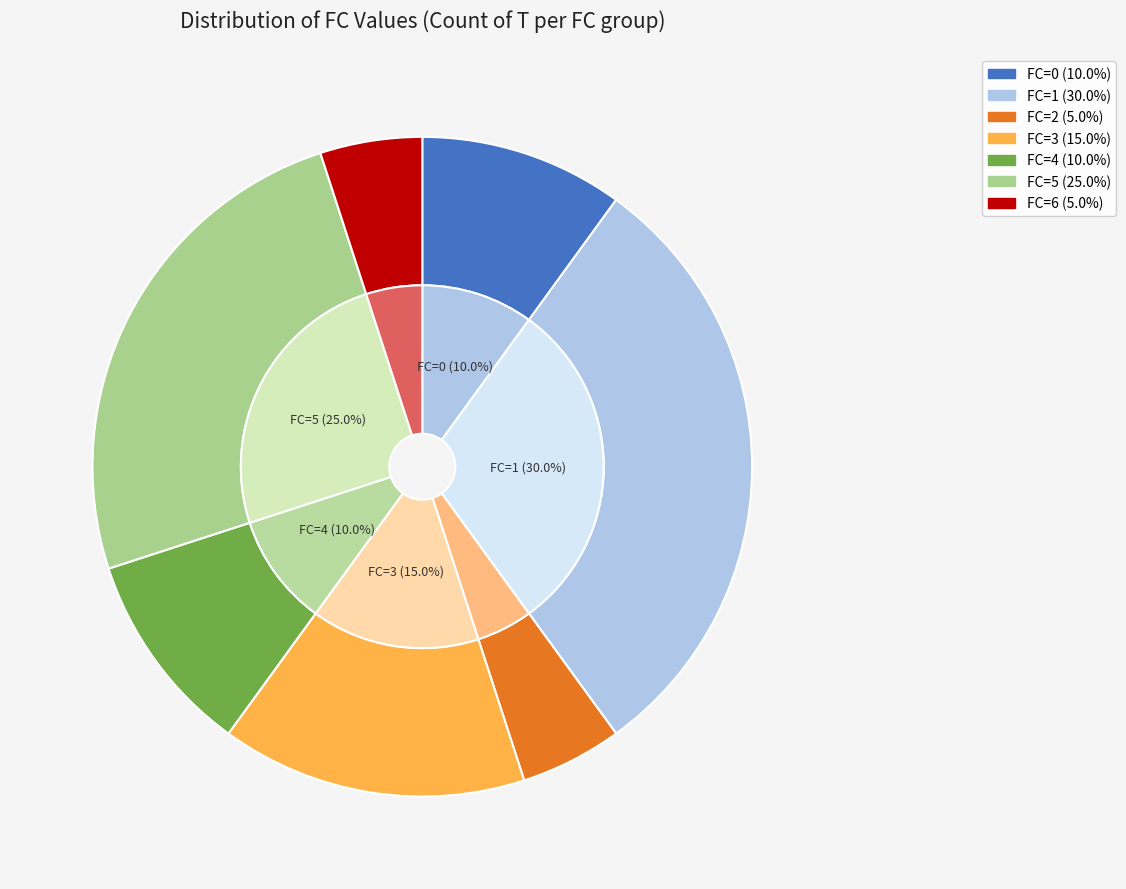

Is FC=4 the majority of the pie?

No